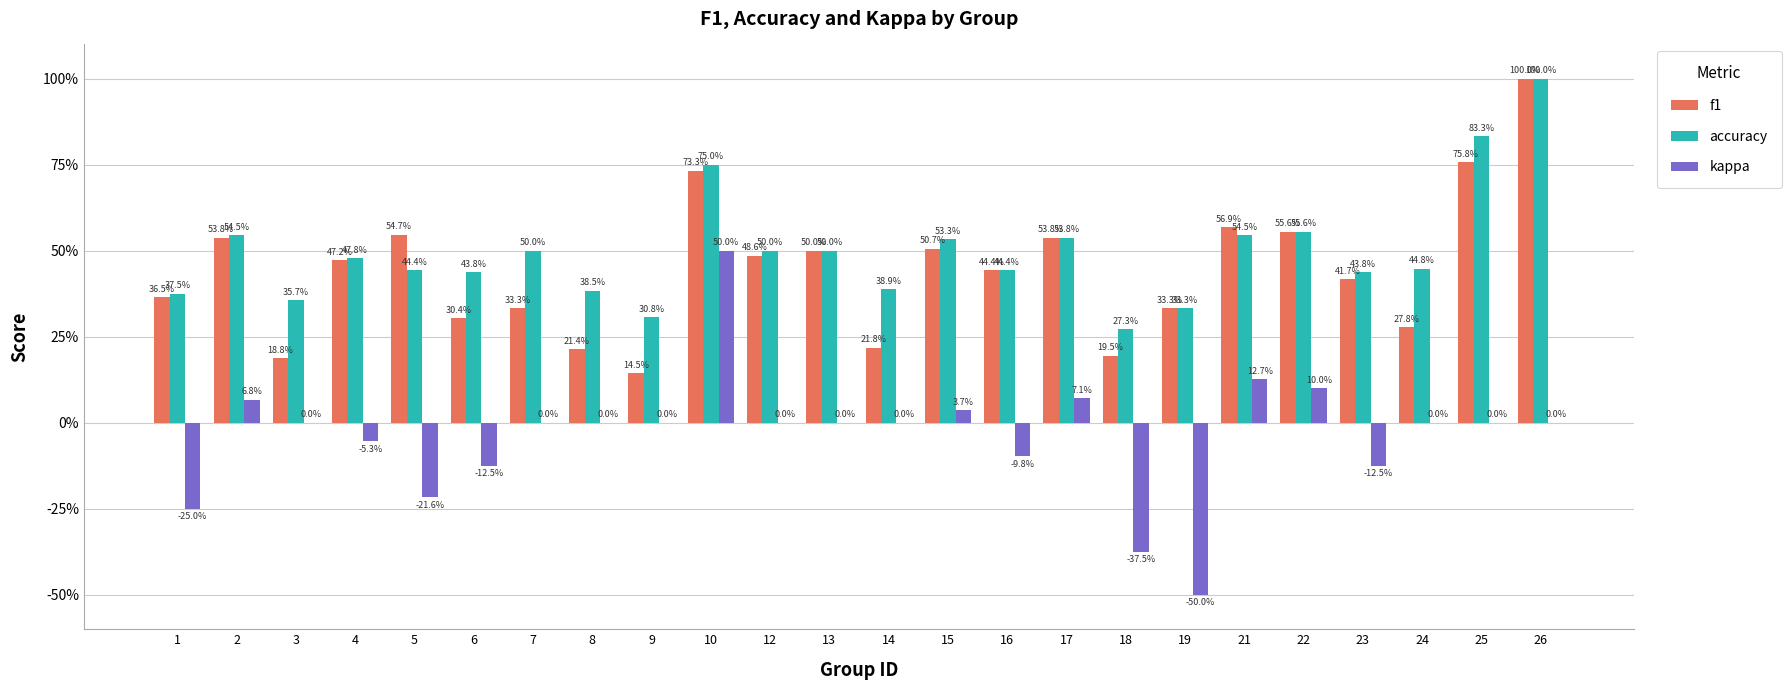

What are all the series names shown in the legend?

f1, accuracy, kappa